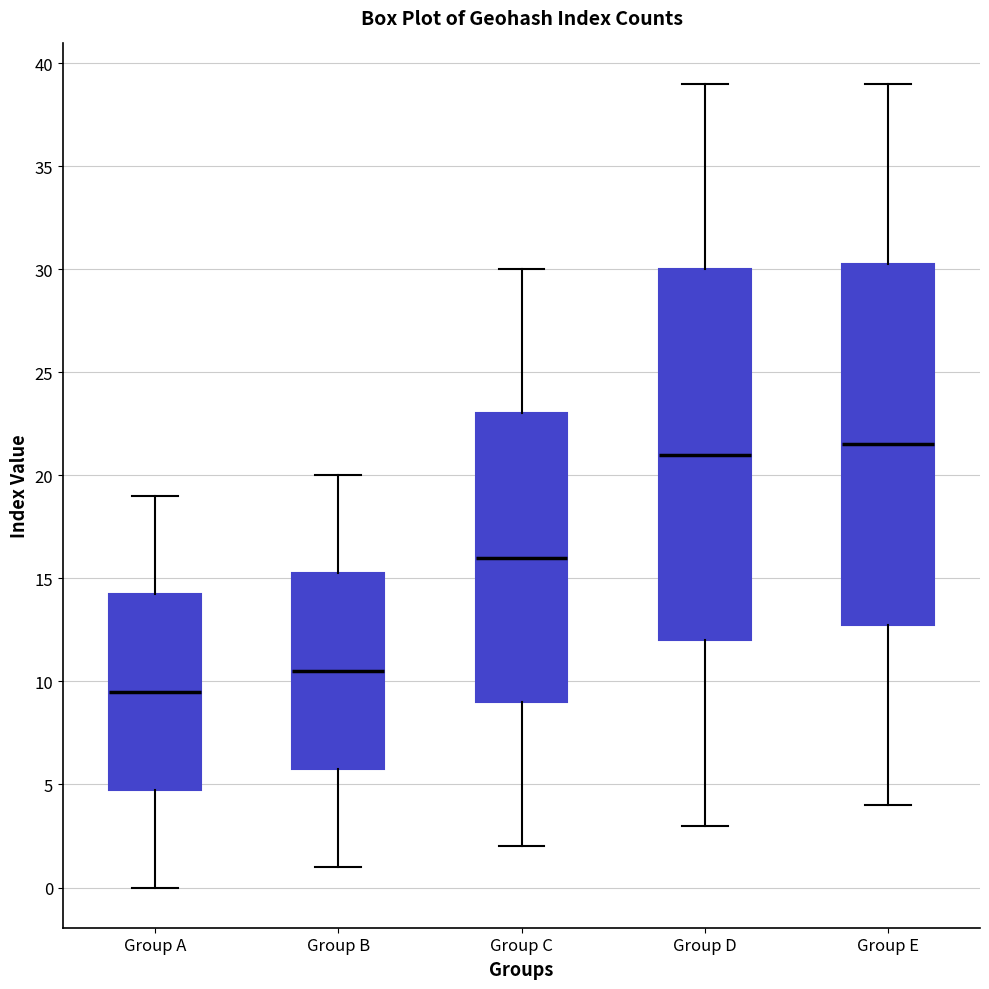

Where is the lower edge of the box for Group D on the y-axis? The values are not printed on the chart, so give them approximately, as read against the axis.

12.0